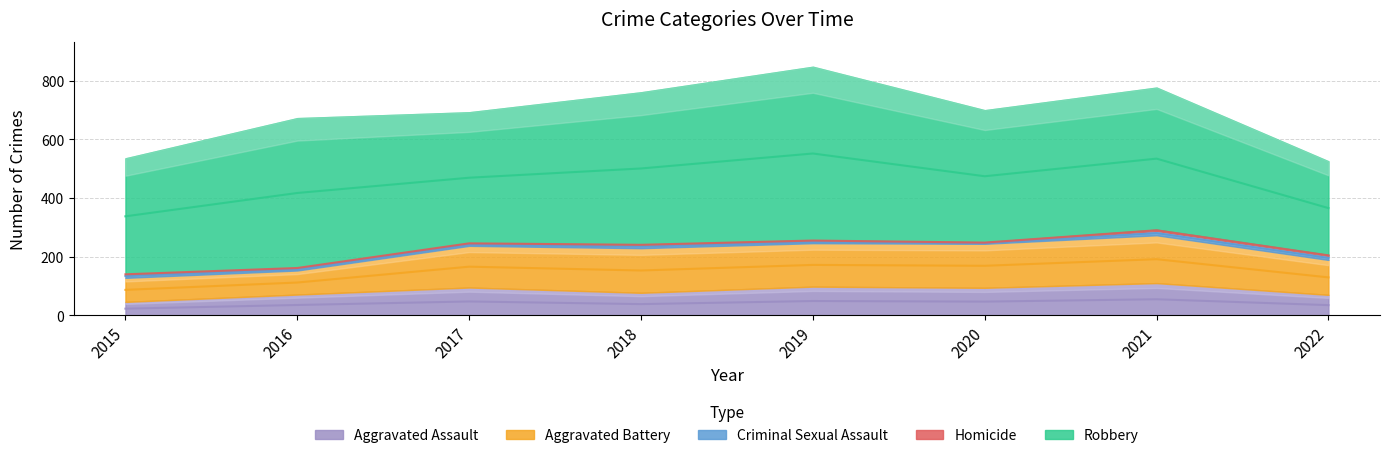

List the series in order of their peak value, lowest first.

Homicide, Criminal Sexual Assault, Aggravated Assault, Aggravated Battery, Robbery